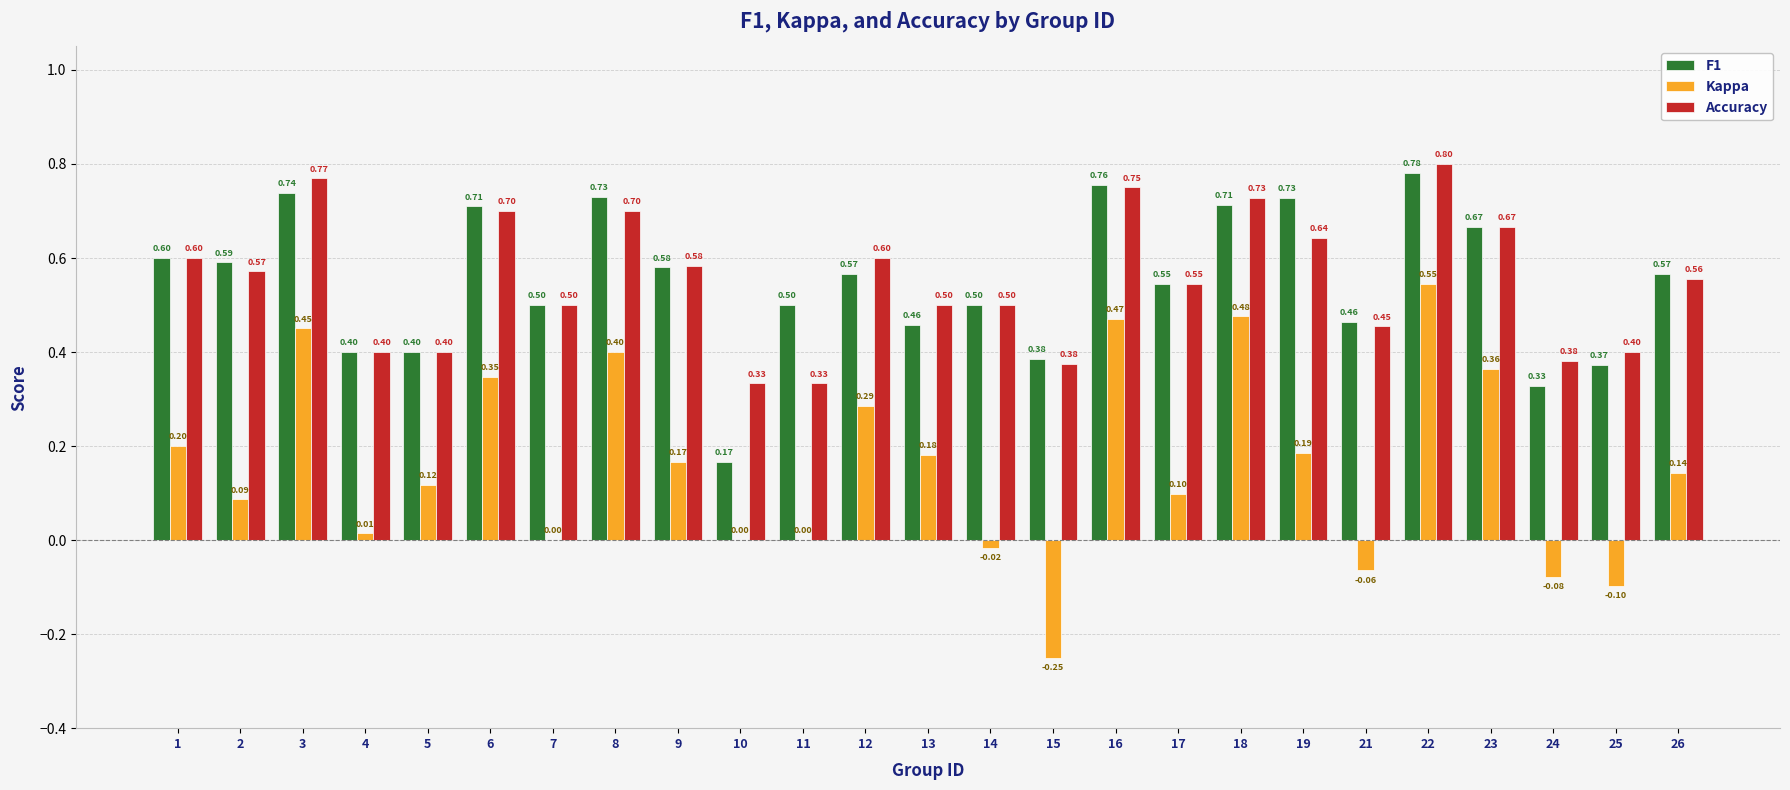

What value does the Kappa series have at 3?

0.5